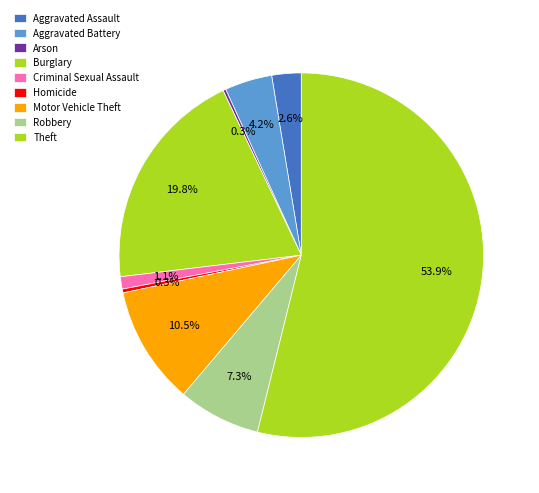

True or false: Robbery accounts for 1% of the total.

False